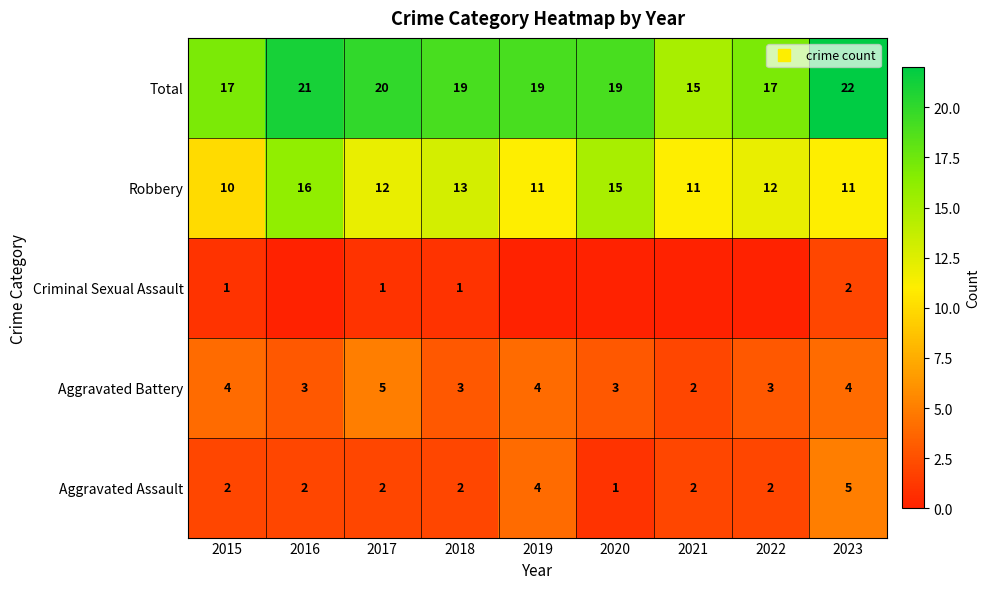

At which label does Aggravated Battery reach its minimum?

2021